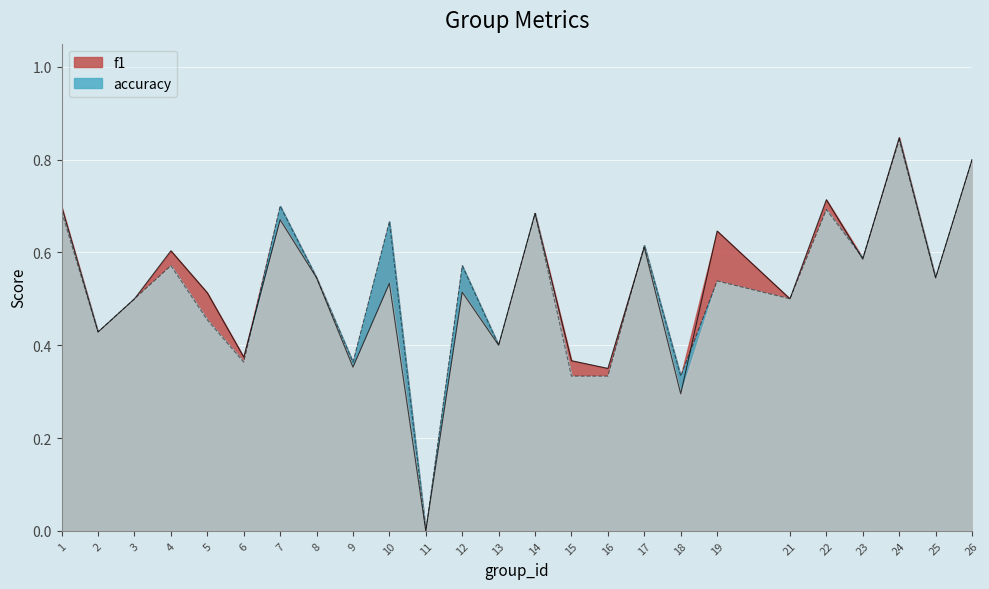

At which category is the sum across all series the highest?

24